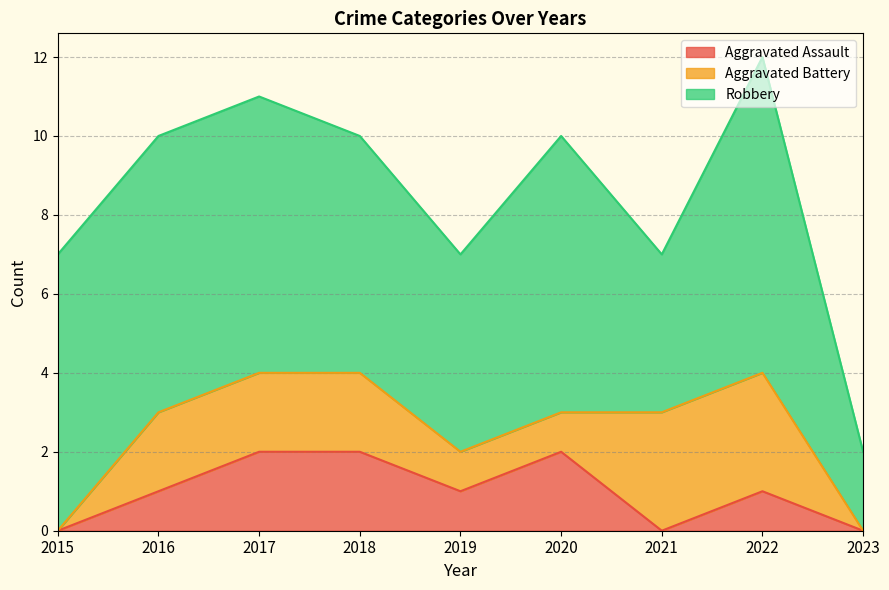

How many lines are shown in the chart?

3